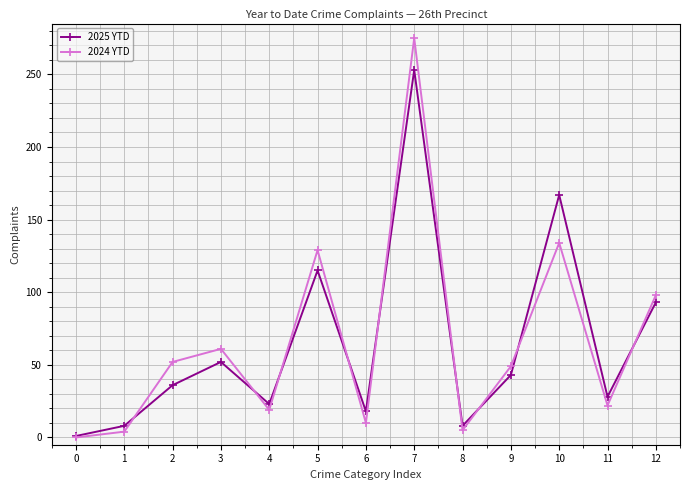

At which category is the sum across all series the highest?

7